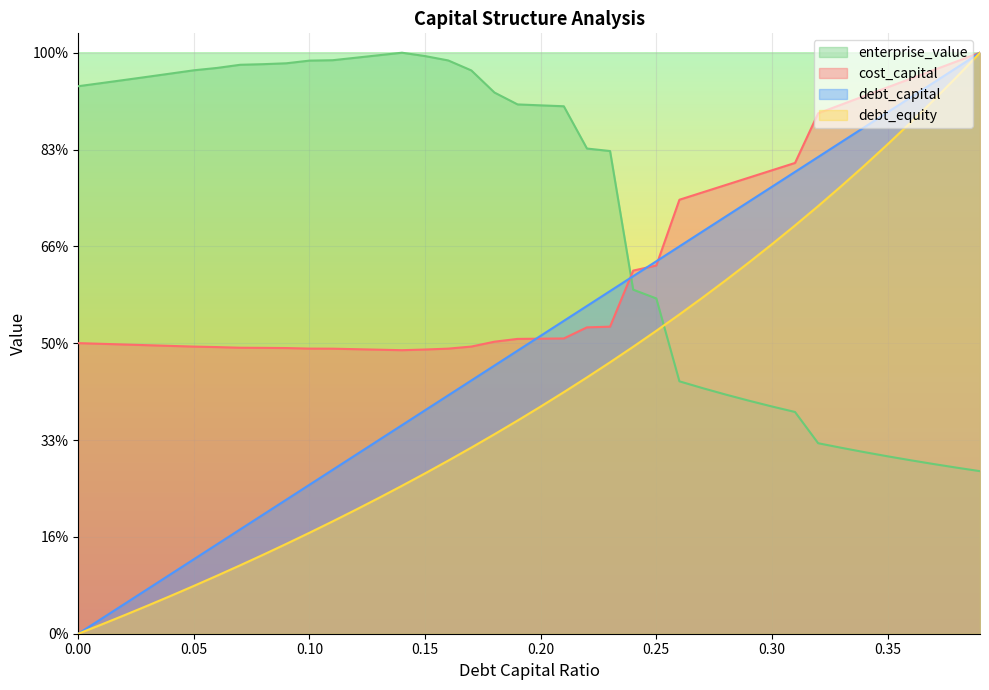

What is the difference between the second highest and second lowest values in the enterprise_value series?

425.9